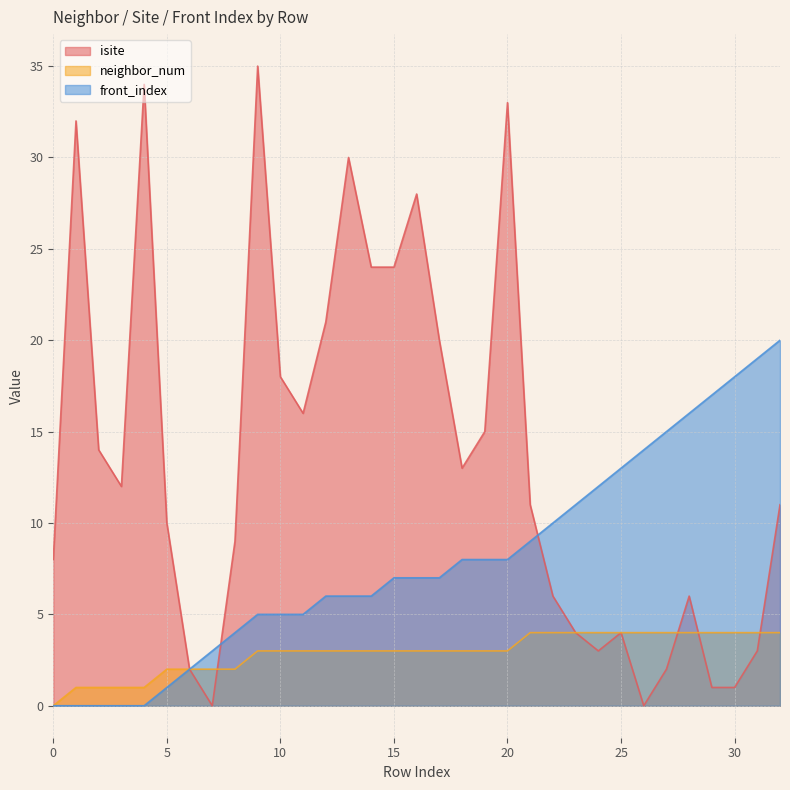

At which label does front_index first exceed 7?

18